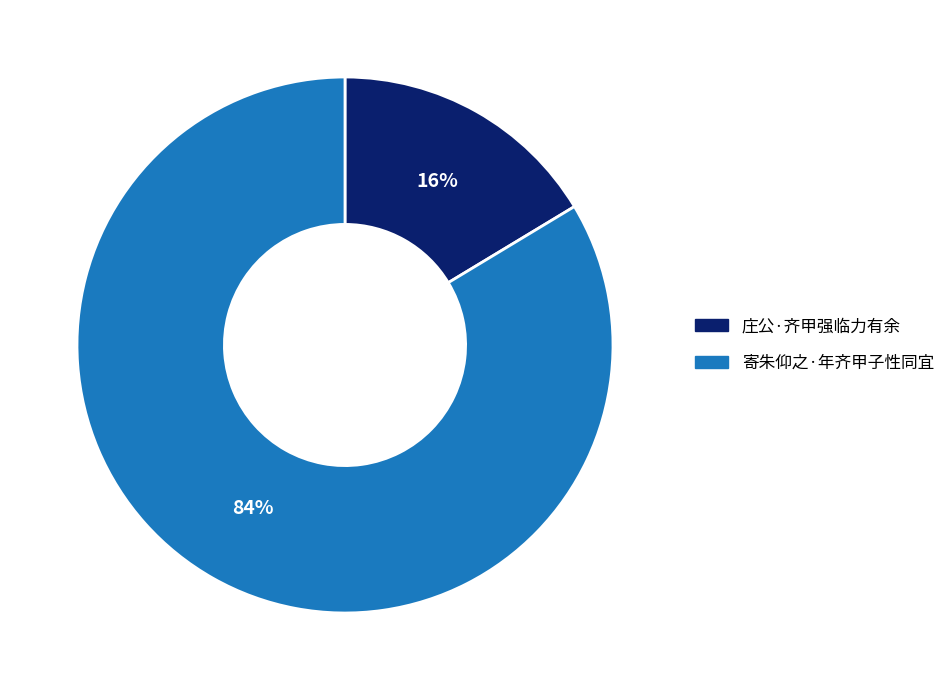

To the nearest percent, what percentage of the pie is 寄朱仰之·年齐甲子性同宜?

84%